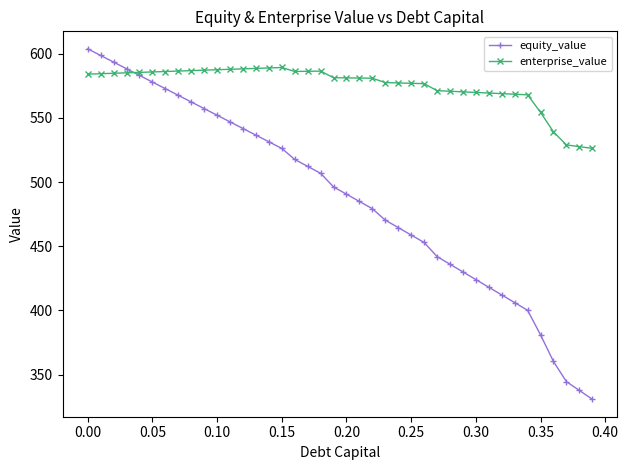

How many data points in enterprise_value are above 581?

21